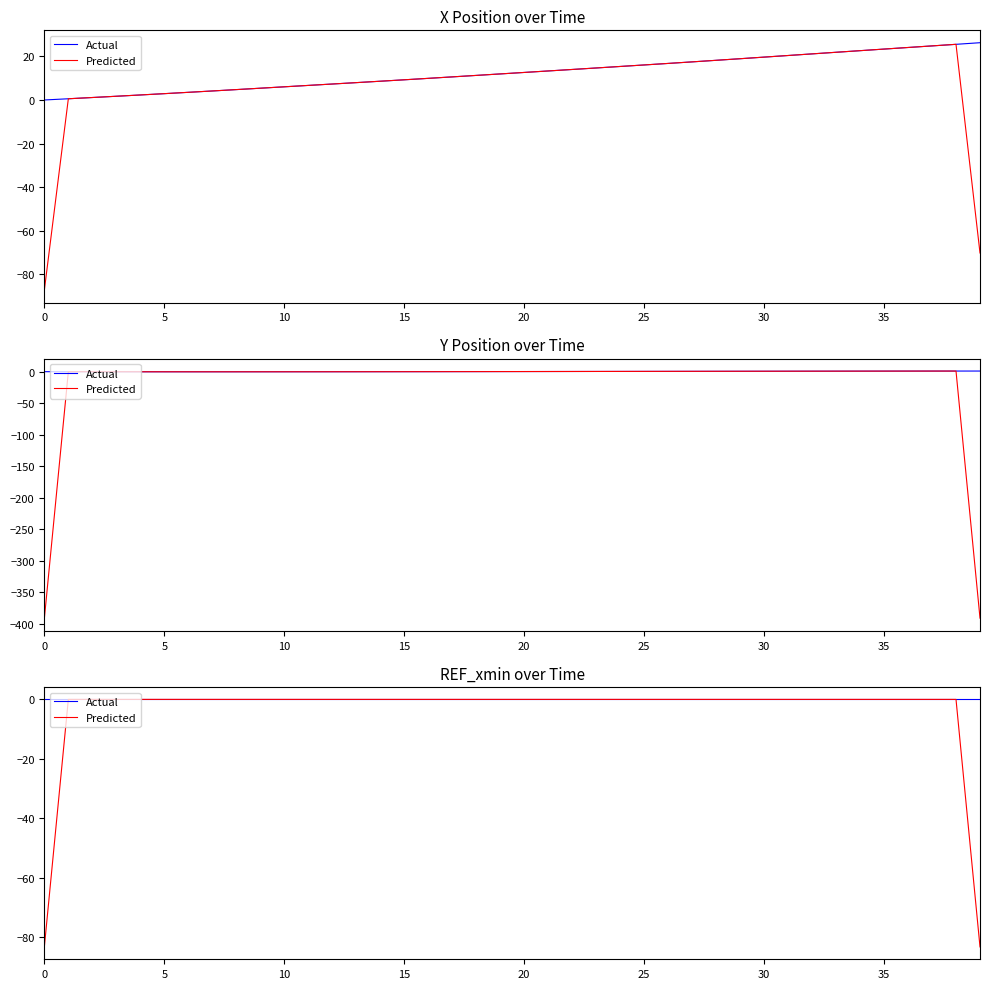

Does the chart have visible grid lines?

No